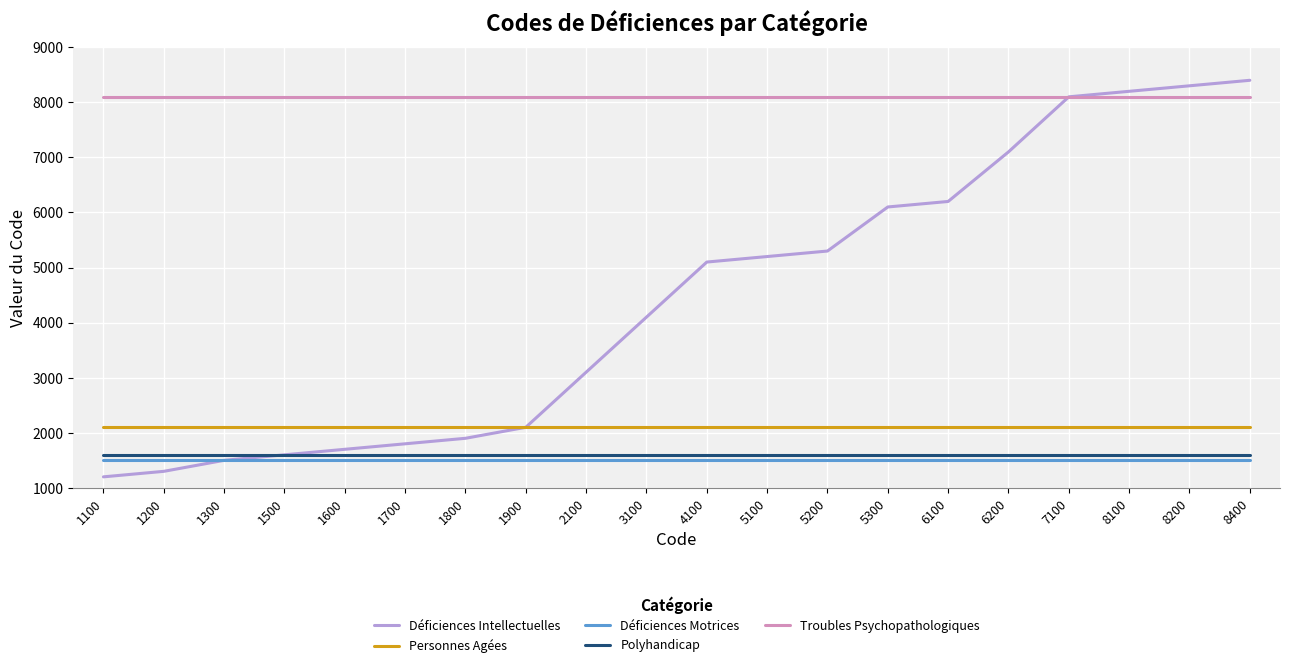

Which category has the lowest value in the Déficiences Intellectuelles series?

1100